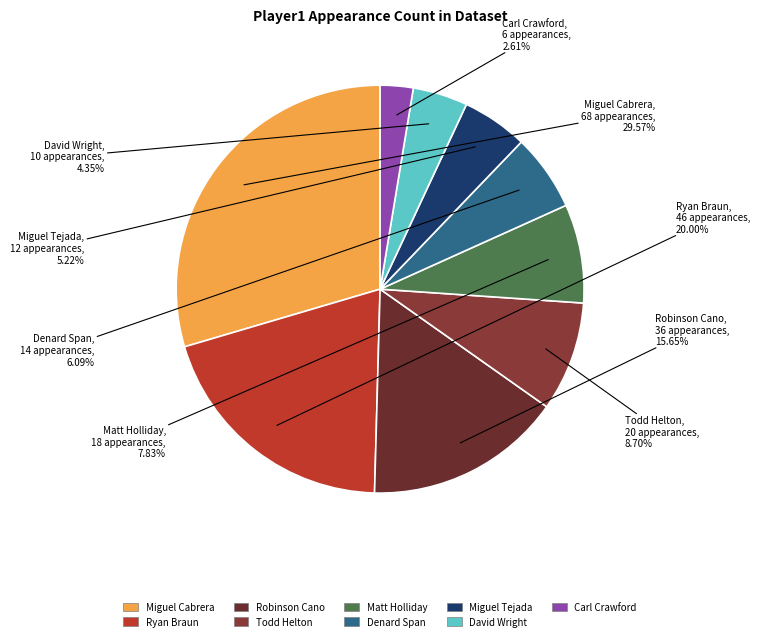

How many slices are in this pie chart?

9